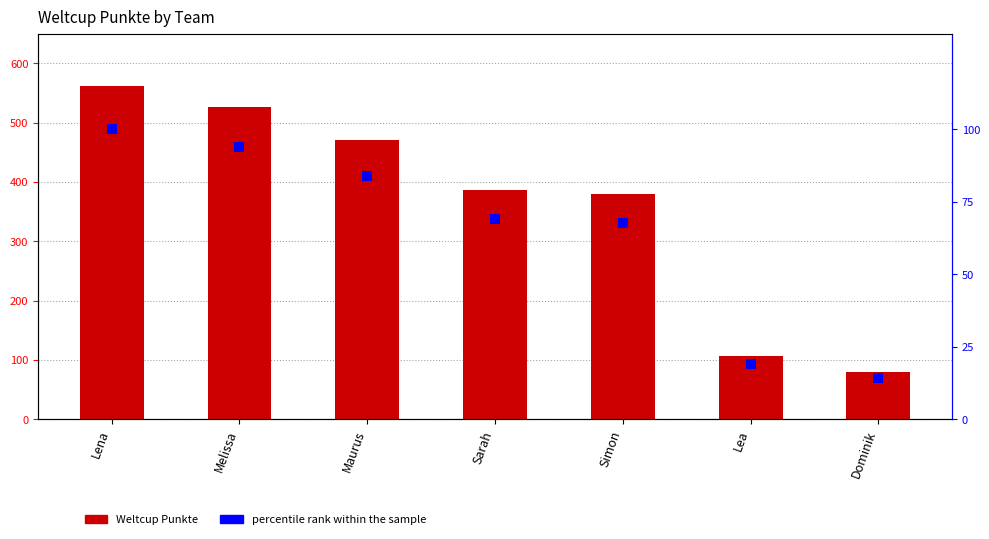

Reading left to right, transcribe all the data shown in this chart.

Weltcup Punkte: 561.0	527.0	471.0	387.0	380.0	106.0	80.0
percentile rank within the sample: 100.0	93.9	84.0	69.0	67.7	18.9	14.3